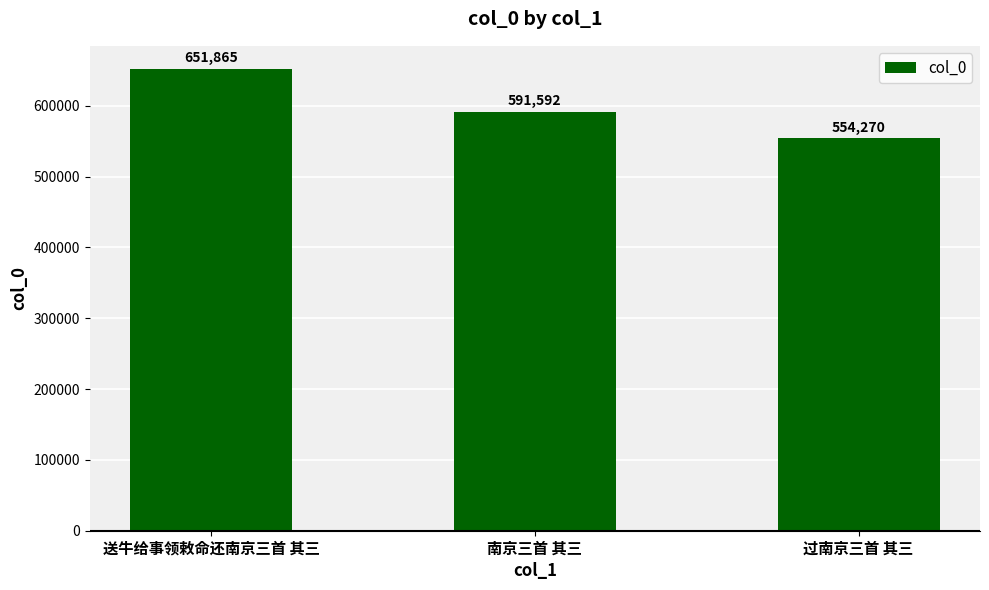

At which category does the chart reach its minimum across all series?

过南京三首 其三